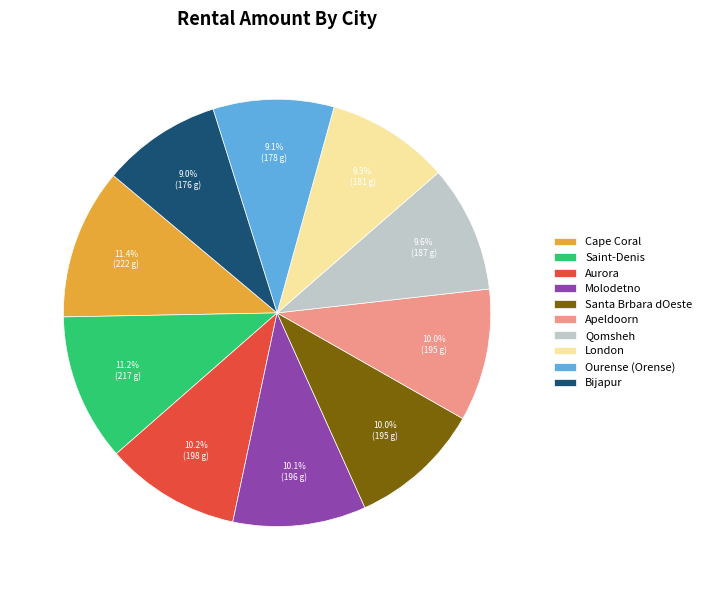

To the nearest percent, what is the difference between the Saint-Denis and London slice percentages?

2%